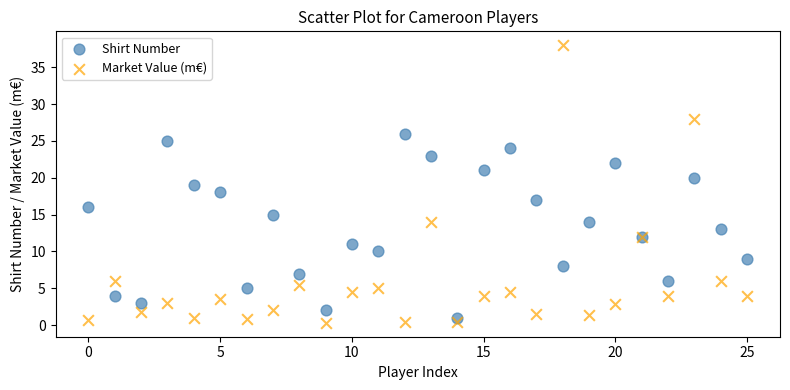

Which series has the largest Y range (max minus min)?

Market Value (m€)